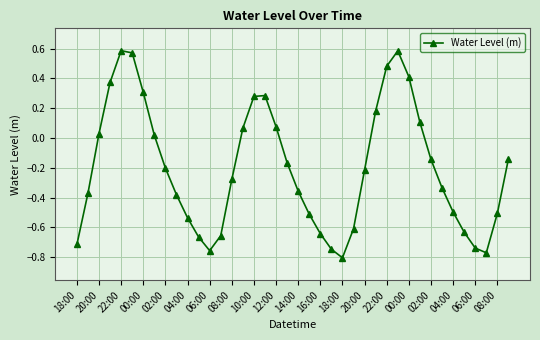

How many interior local peaks (higher than both neighbors) does the data have?

3